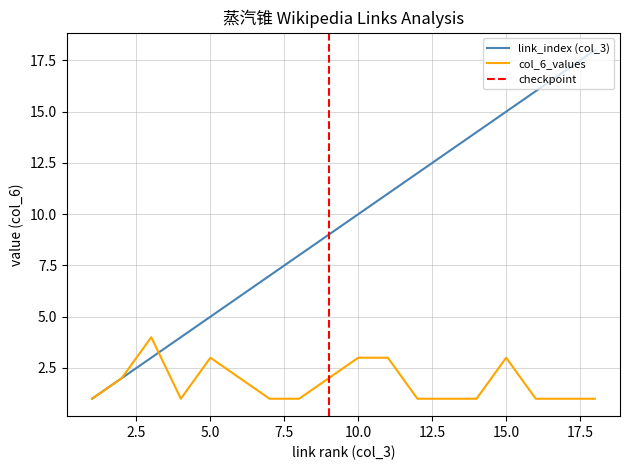

Is it true that link_index equals 25 at 14?

False